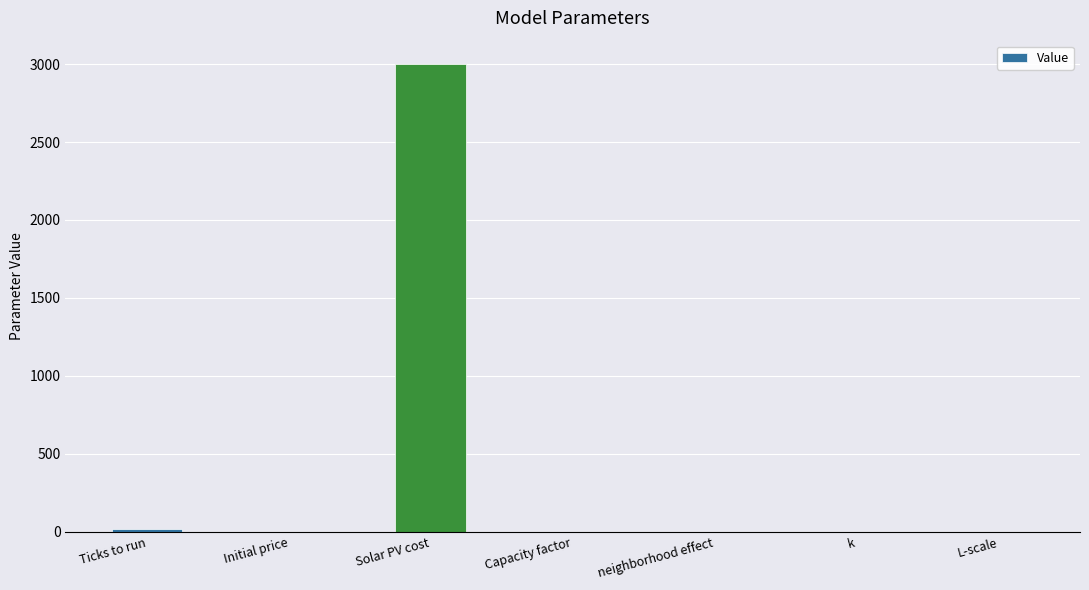

Between Solar PV cost and L-scale, which is larger?

Solar PV cost